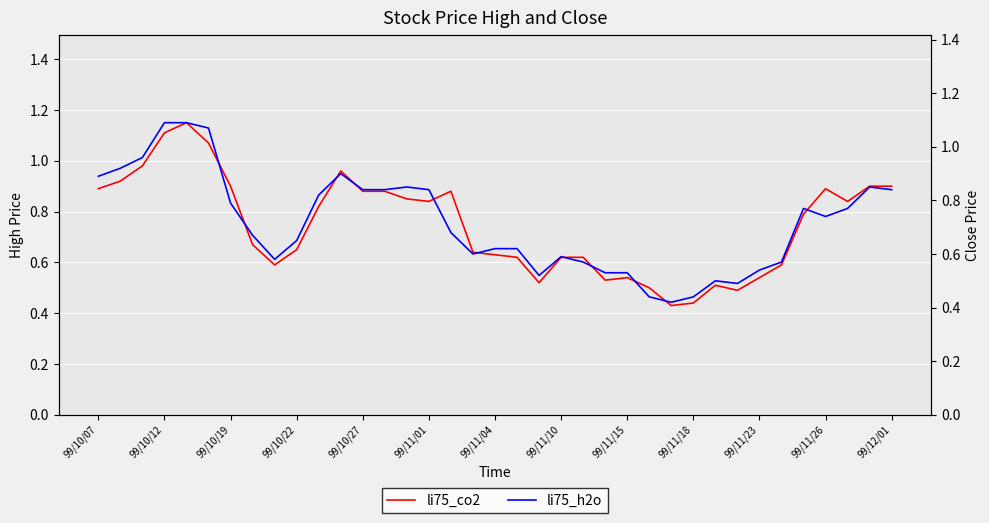

Rank the series at 20 from lowest to highest value.

li75_co2, li75_h2o